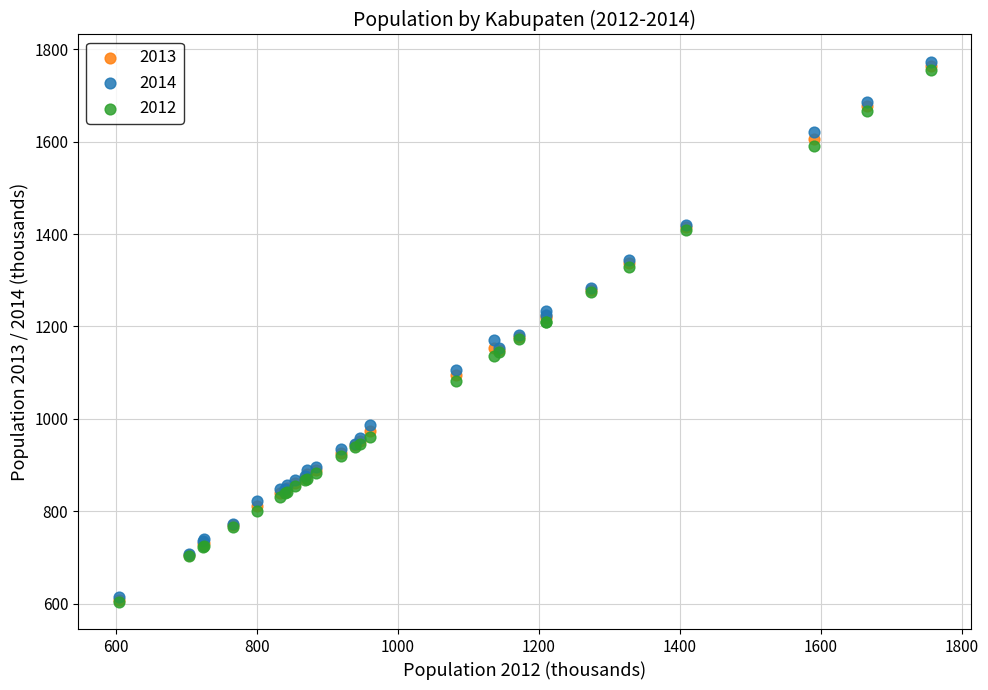

What are all the series names shown in the legend?

2013, 2014, 2012